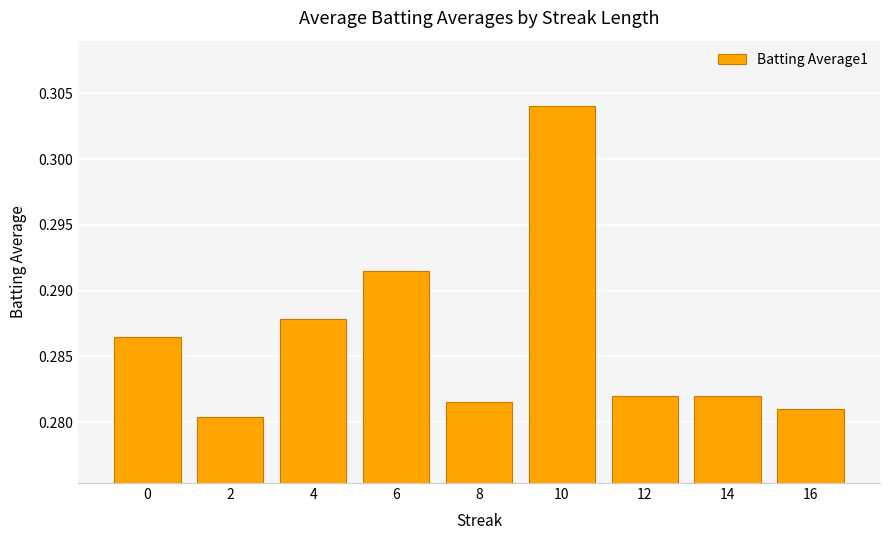

How many values are between 0 and 1?

9